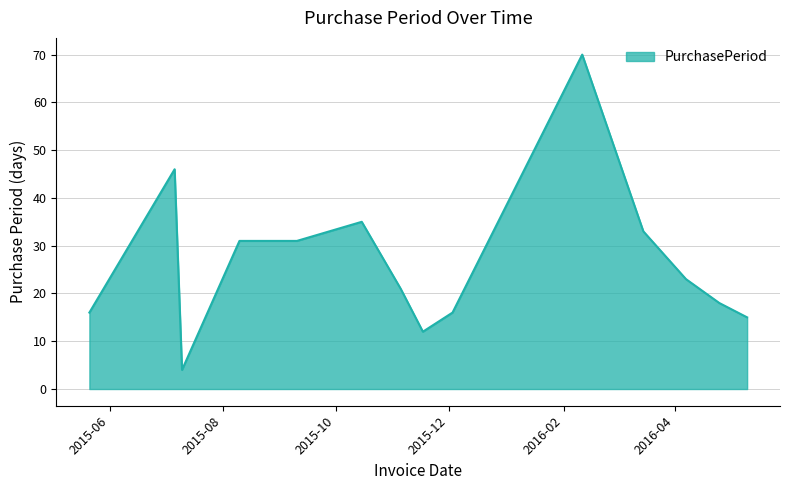

What is the greatest value displayed?

70